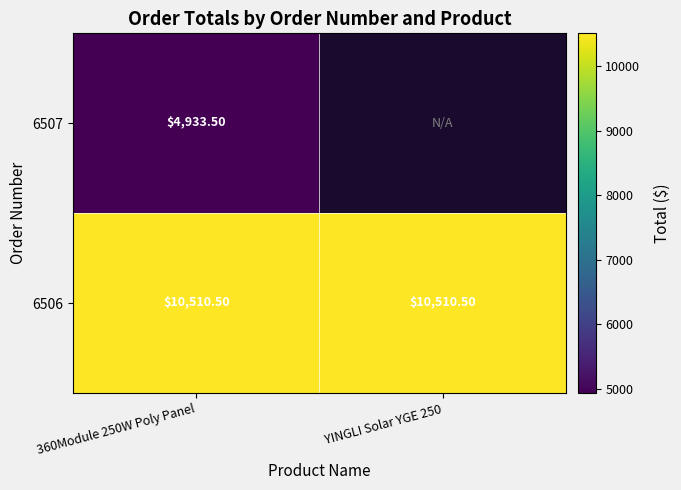

What is the difference between the highest and lowest values at 360Module 250W Poly Panel?

5577.0